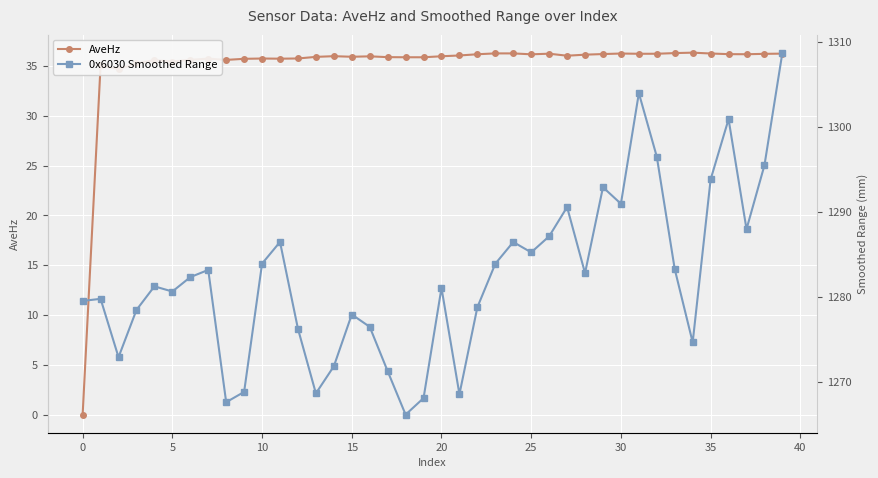

What is the minimum value for 0x6030 Smoothed Range?

1266.1